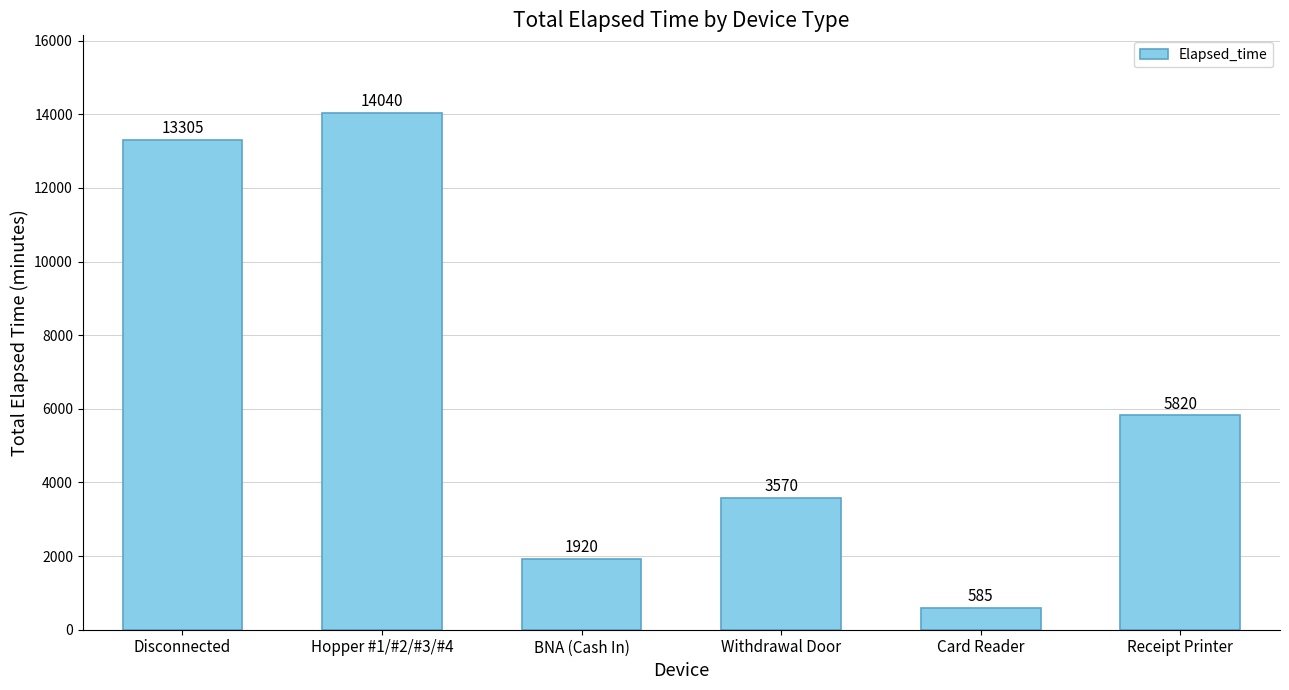

How many data points are less than 5820?

3